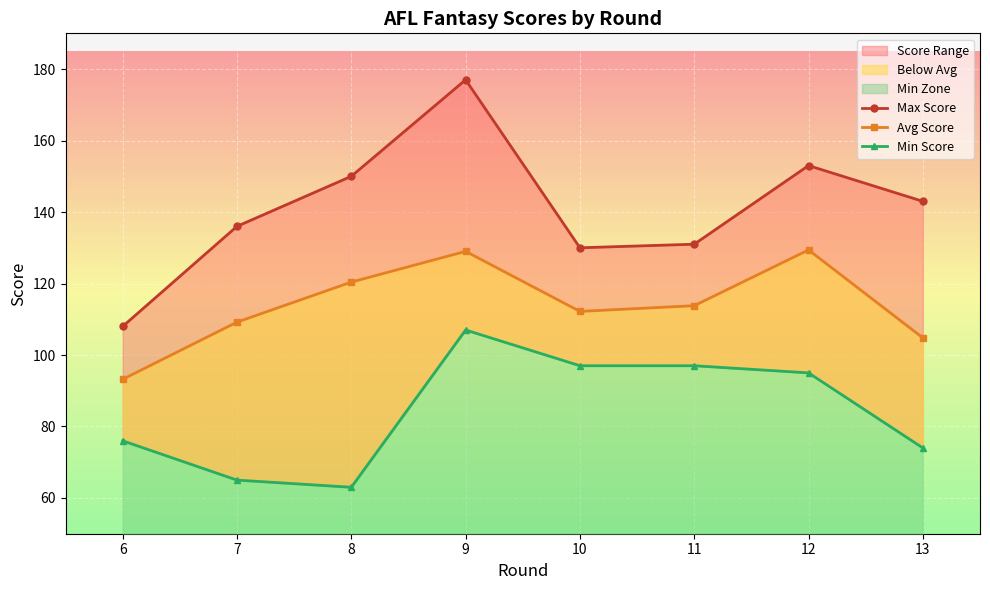

What is the difference between the highest and lowest values at 9?

70.0